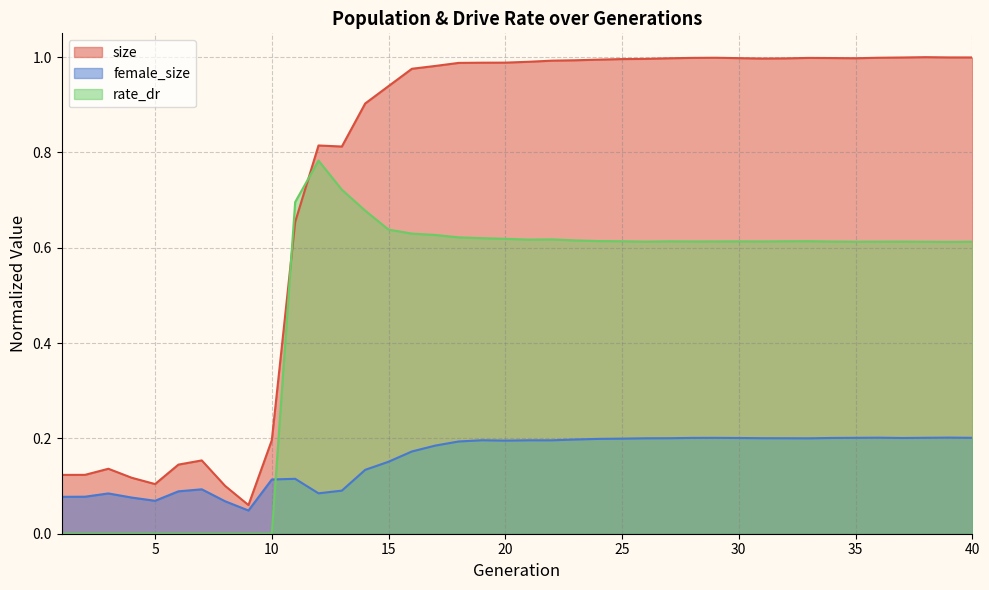

At which label is rate_dr closest to 0?

1